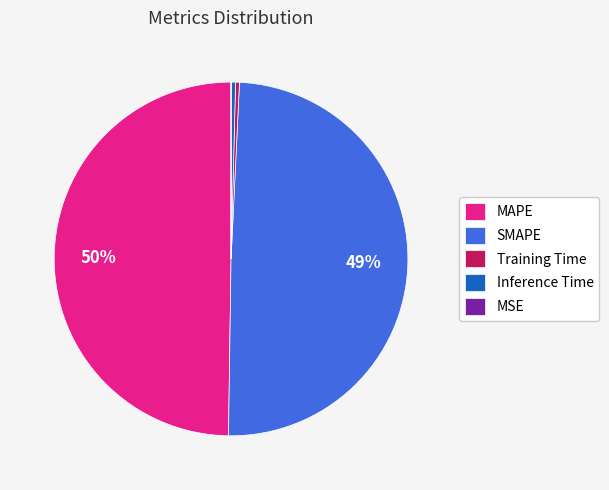

Combined, do SMAPE and MAPE account for over 50%?

Yes